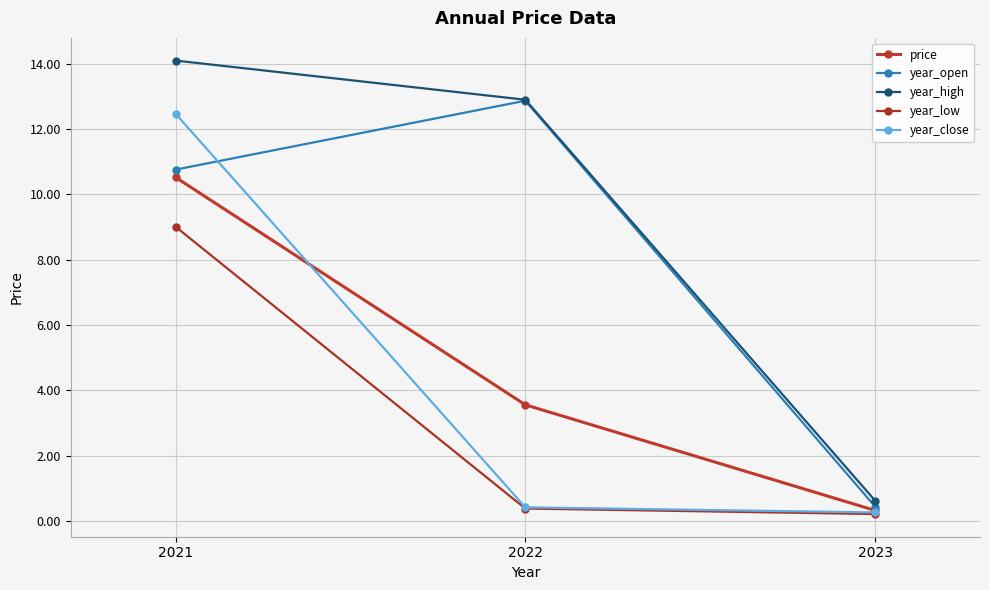

What are all the series names shown in the legend?

price, year_open, year_high, year_low, year_close